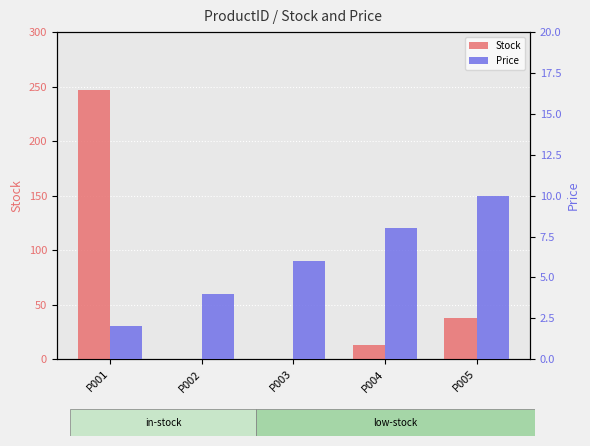

Which series has the largest range (max minus min)?

Stock